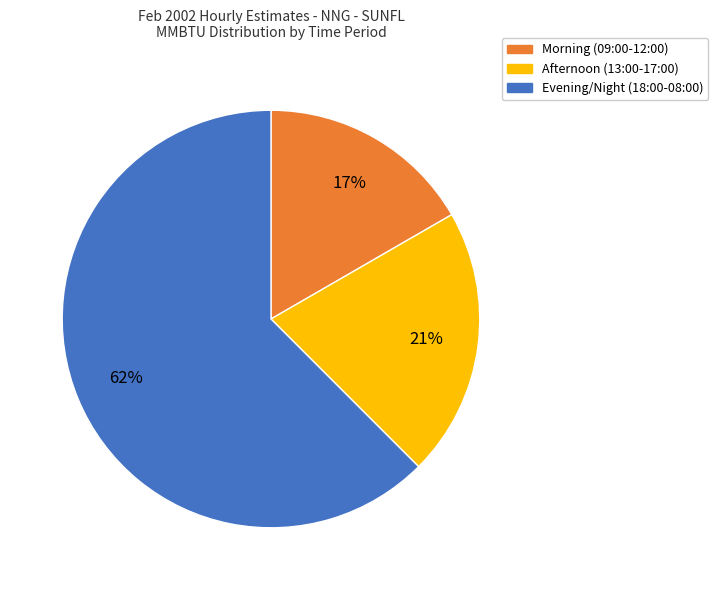

Is there any slice that represents more than half of the pie?

Yes